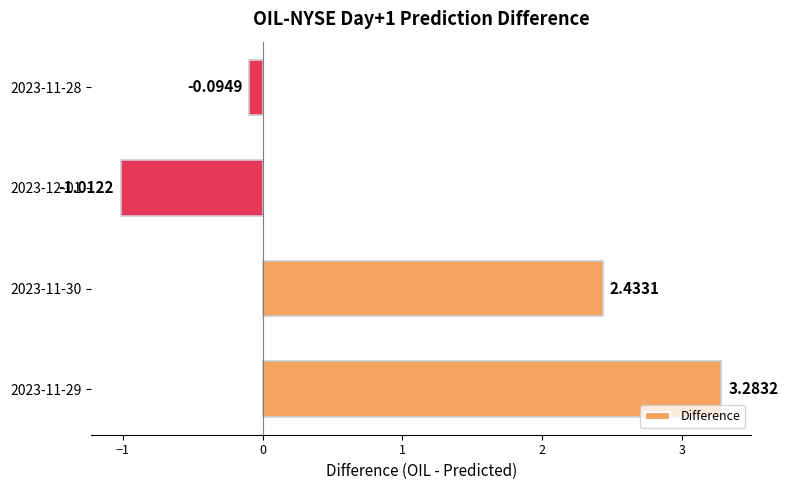

Between 2023-11-28 and 2023-11-30, which is larger?

2023-11-30